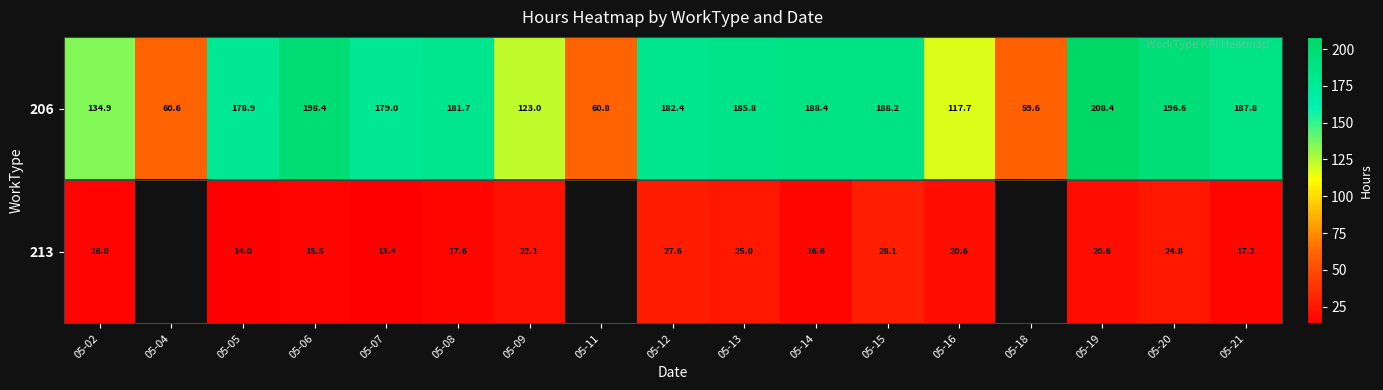

At which category is the sum across all series the highest?

05-19